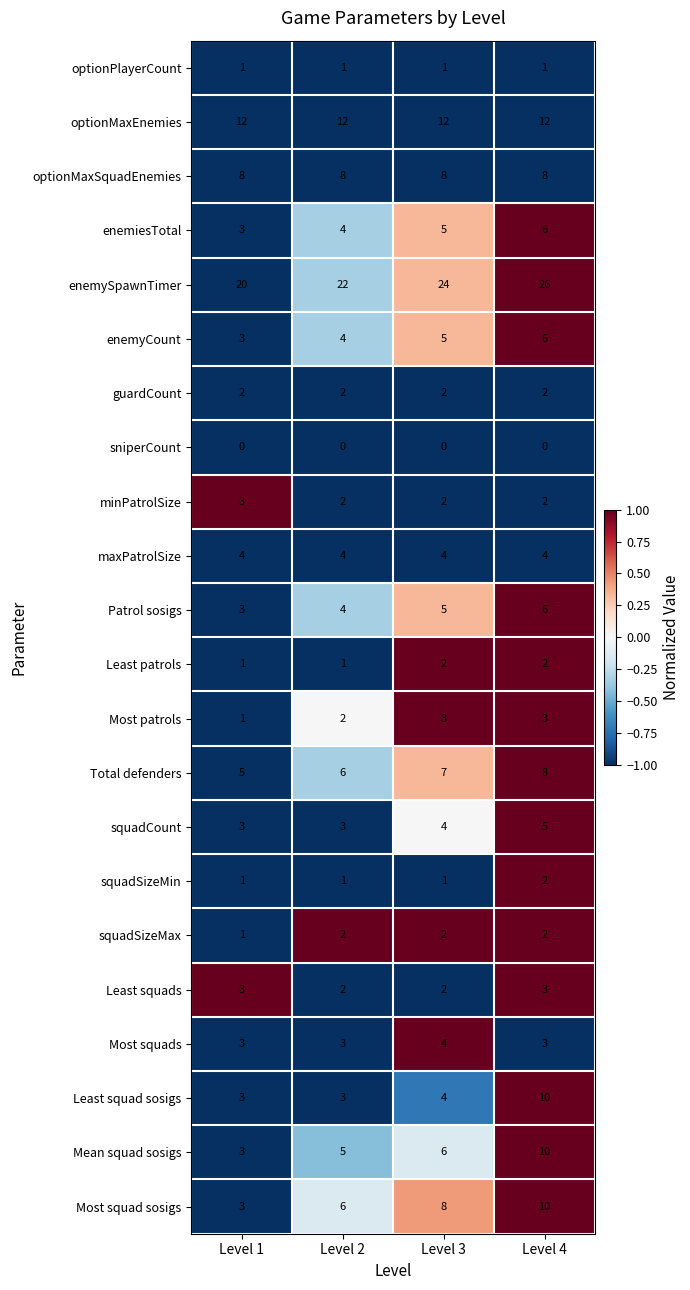

Count the squadCount values in the range 3 to 5.

4